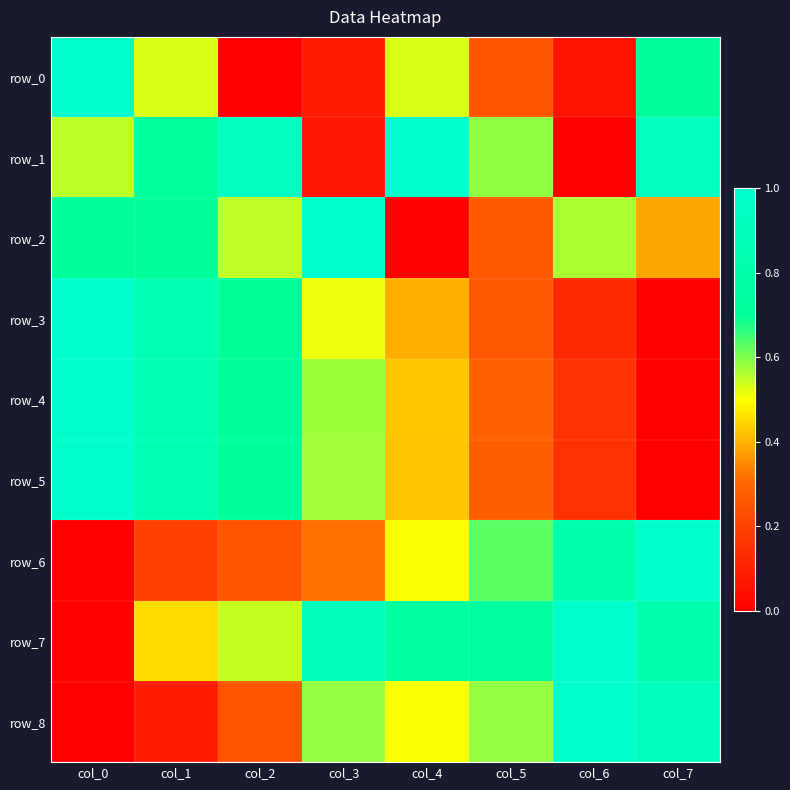

The value of row_1 at col_2 is 1.2. True or false?

False